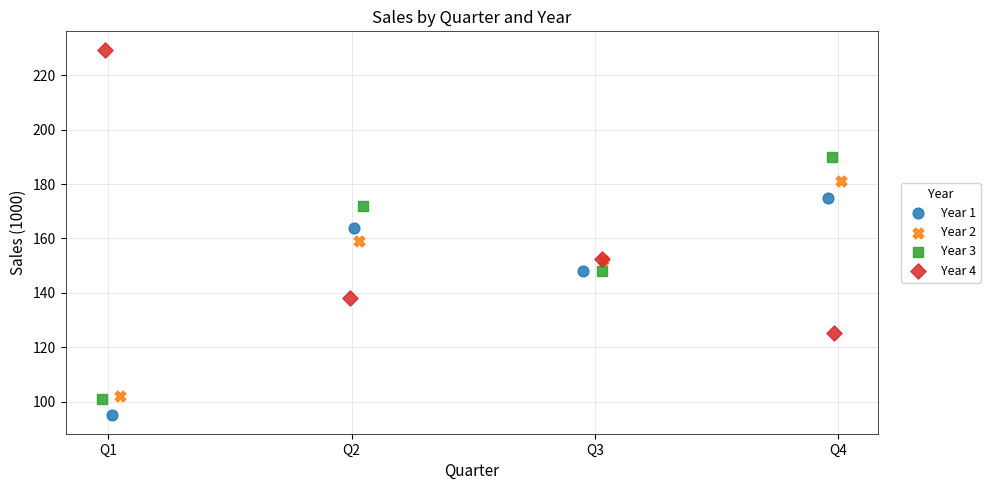

Which series contains the highest Y value?

Year 4